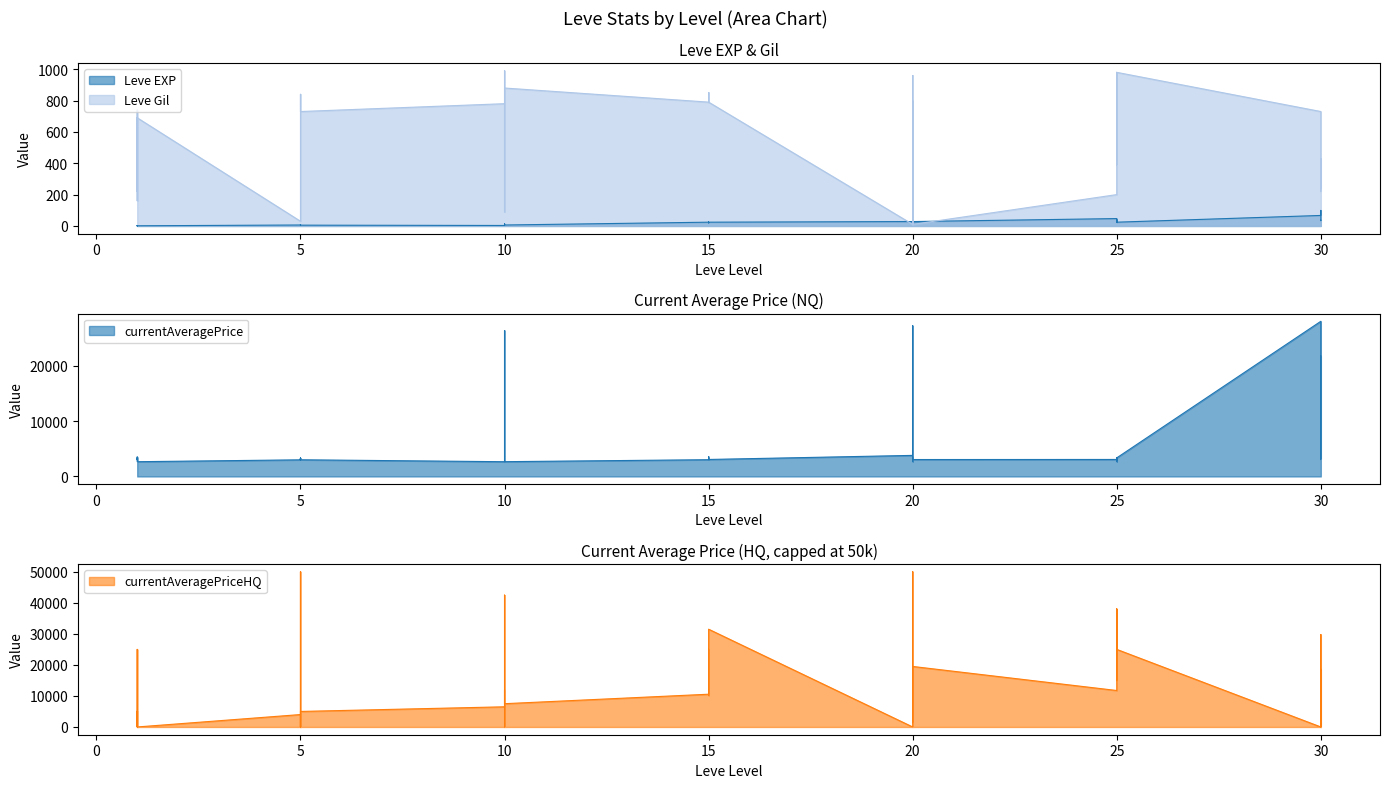

List the labels in order of currentAveragePrice value, largest first.

30, 20, 10, 30, 20, 30, 20, 15, 10, 10, 1, 25, 25, 15, 25, 15, 5, 5, 1, 1, 30, 25, 15, 20, 20, 15, 15, 5, 5, 5, 1, 5, 1, 25, 25, 20, 10, 10, 1, 10